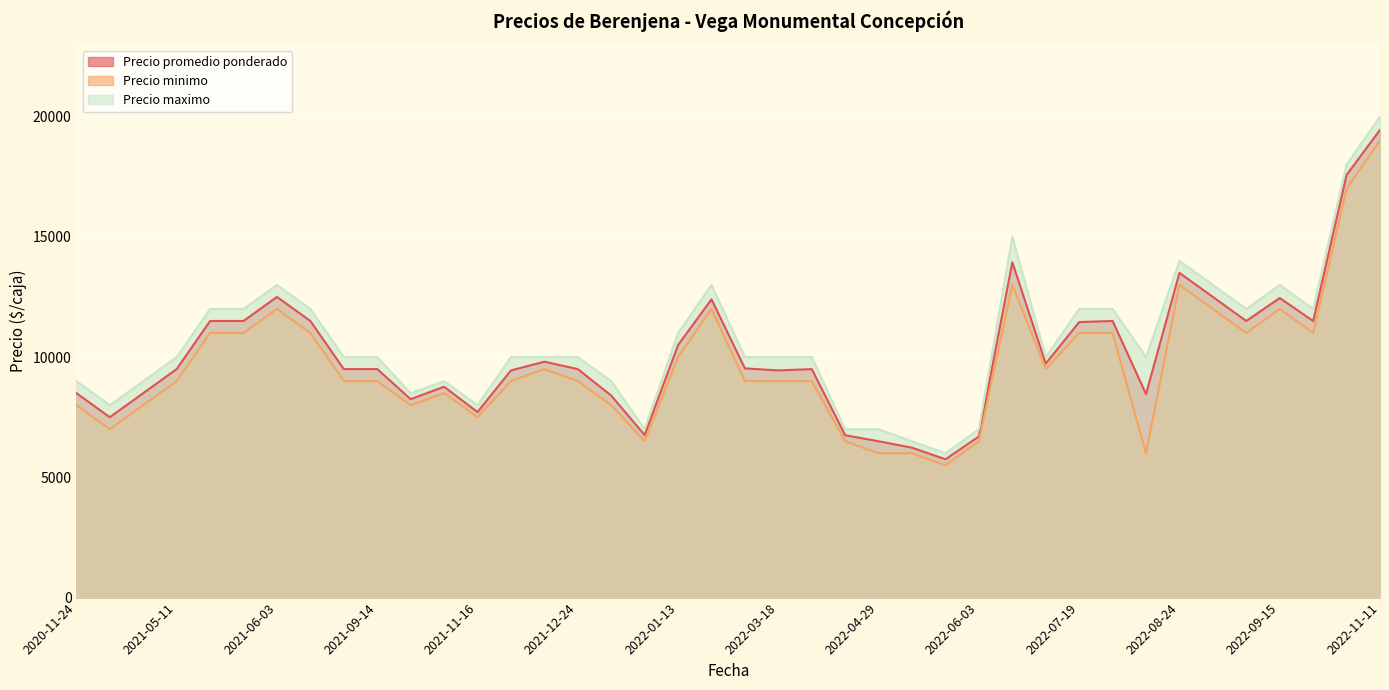

Does the chart display data point markers on the line(s)?

No